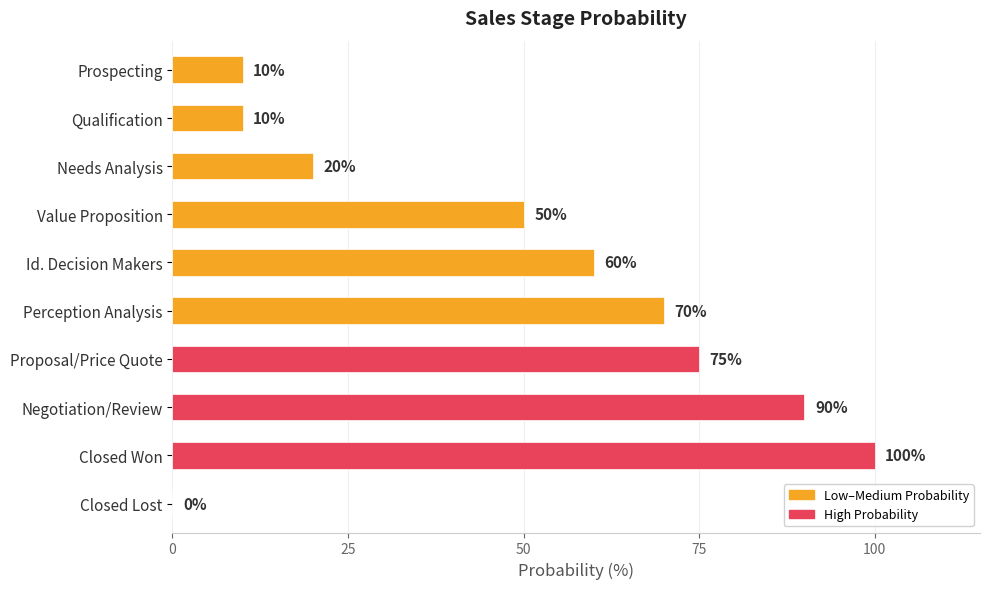

What is the sum of the values at Prospecting and Negotiation/Review?

100